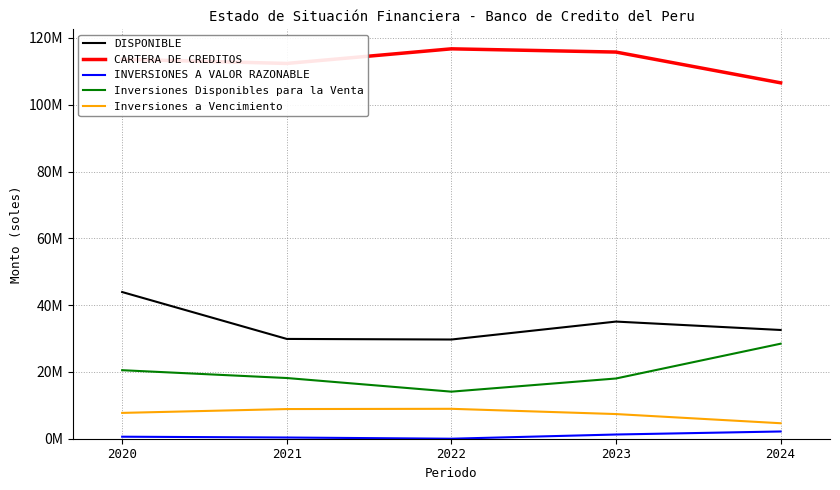

At which category is the sum across all series the highest?

2020